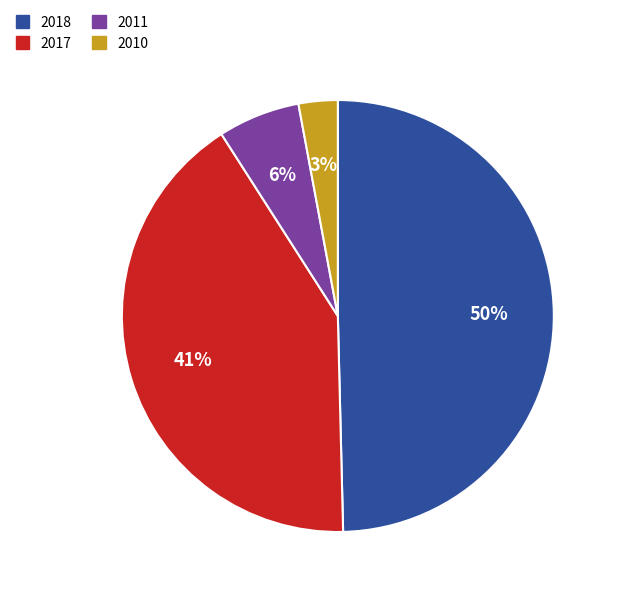

Rank the categories by value from highest to lowest.

2018, 2017, 2011, 2010